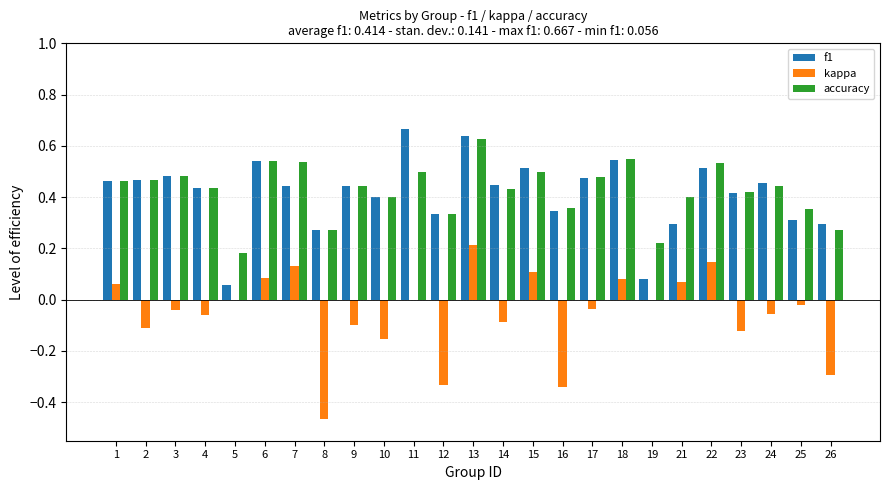

Between 15 and 26, which series saw the biggest shift?

kappa